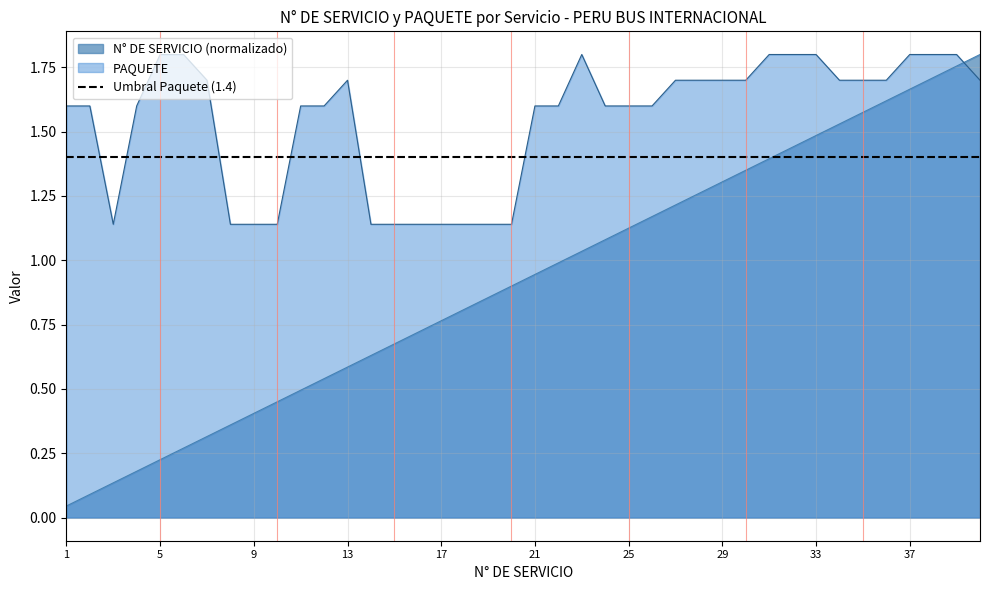

Which series changed the most between 10 and 14?

N° DE SERVICIO